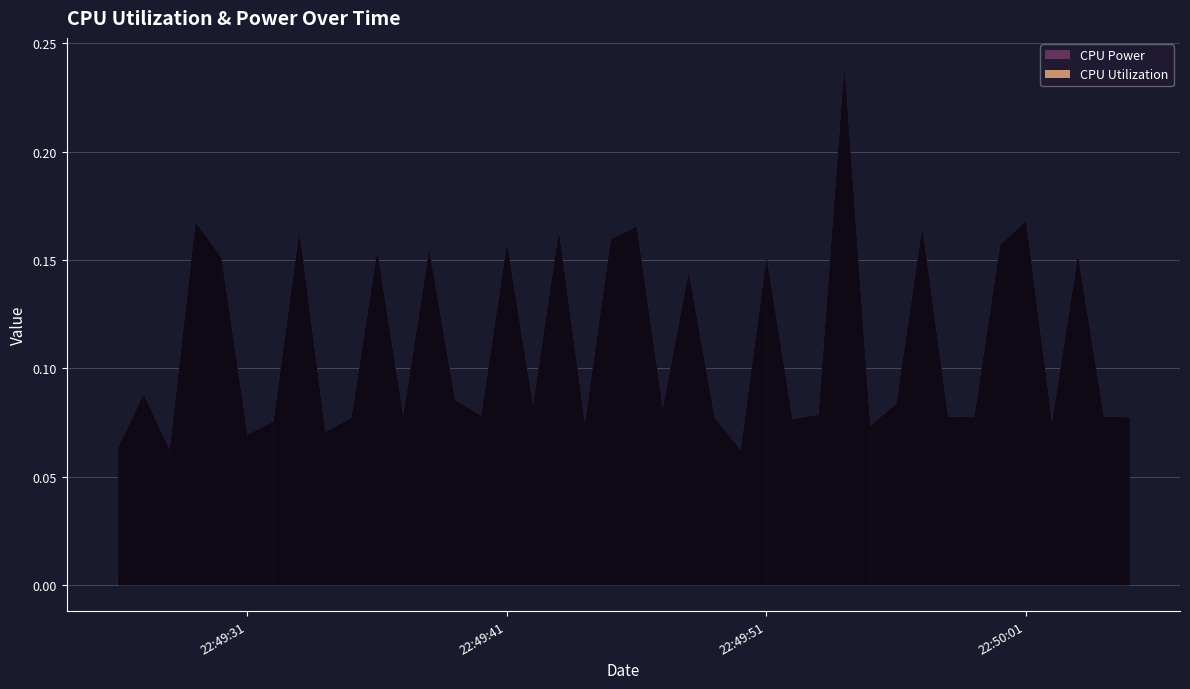

Which series has the largest total across all categories?

CPU Power